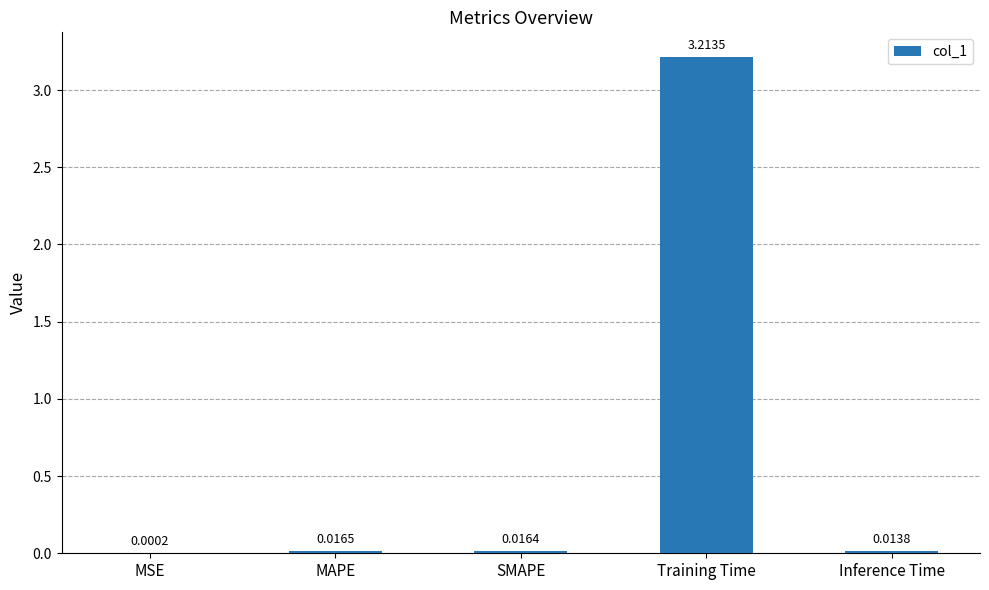

At which label is the value closest to 1?

MAPE